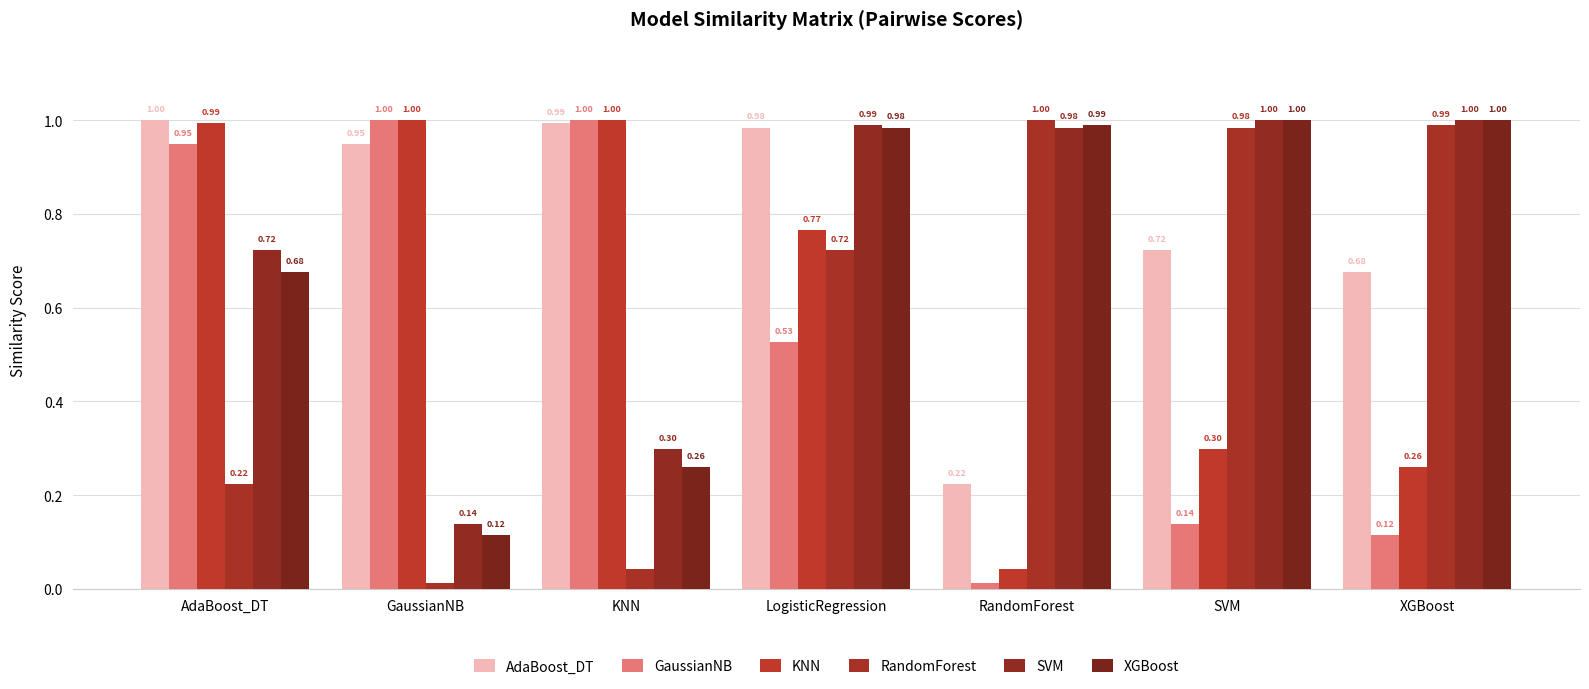

Which series changed the most between KNN and LogisticRegression?

XGBoost